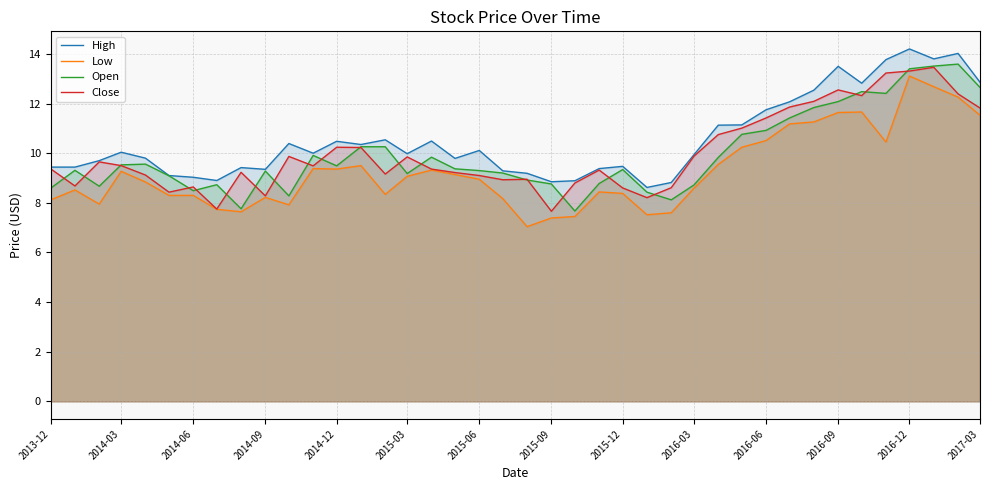

How many lines are shown in the chart?

4